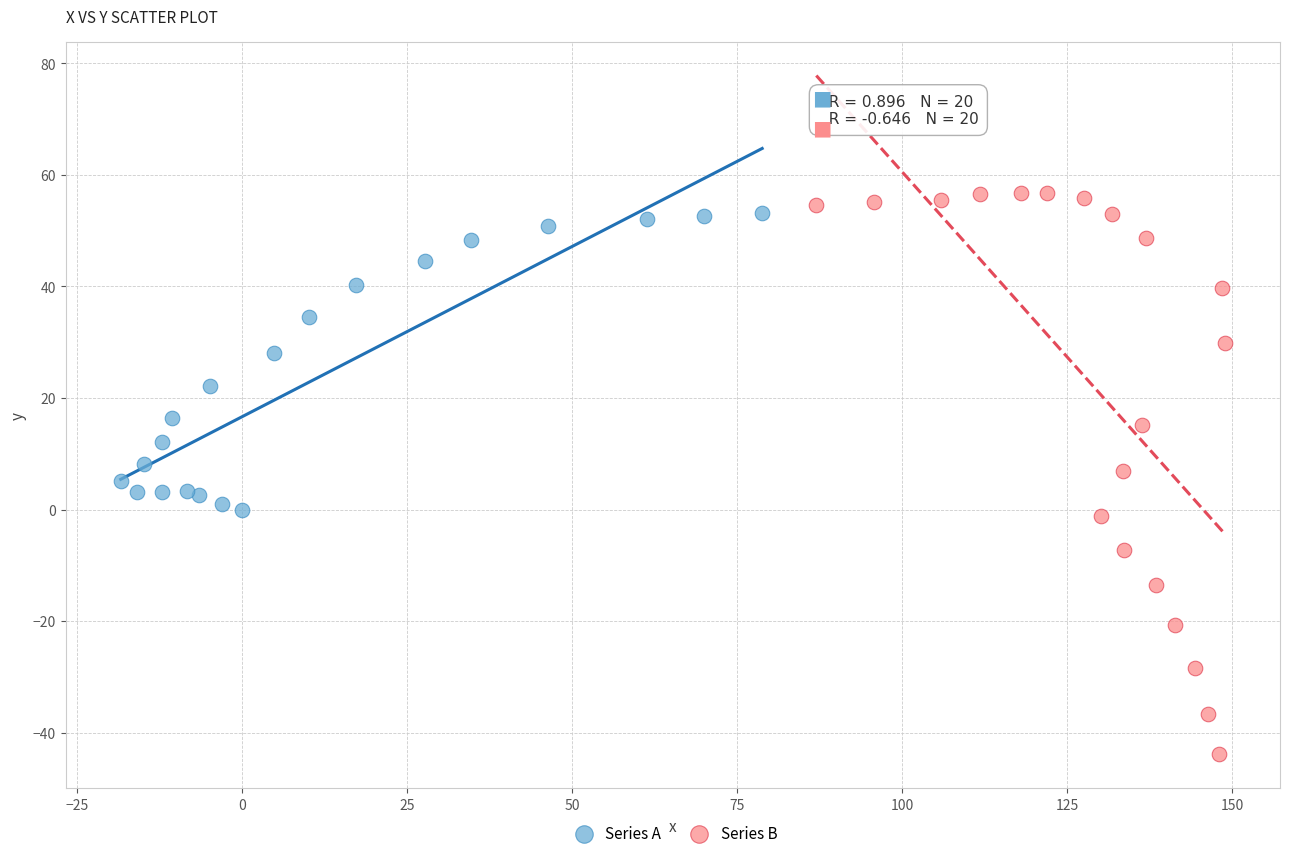

Which series has the widest spread of Y values?

Series B